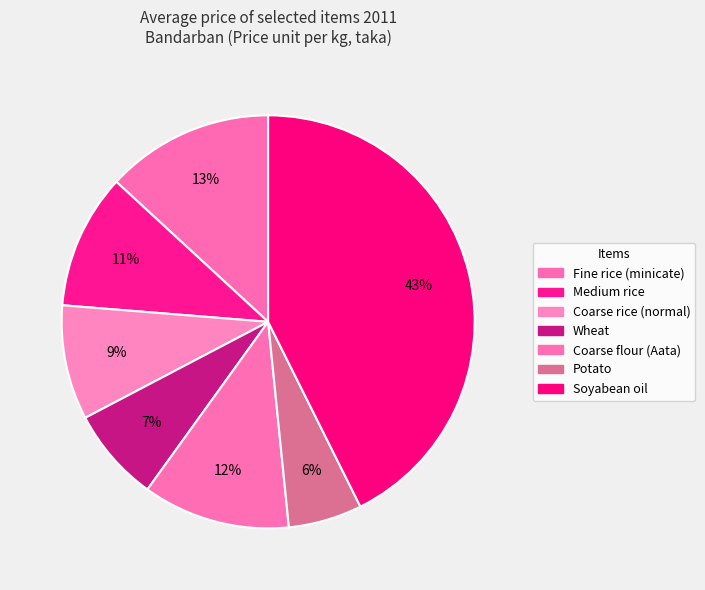

To the nearest percent, what is the difference between the largest and smallest slice percentages?

37%